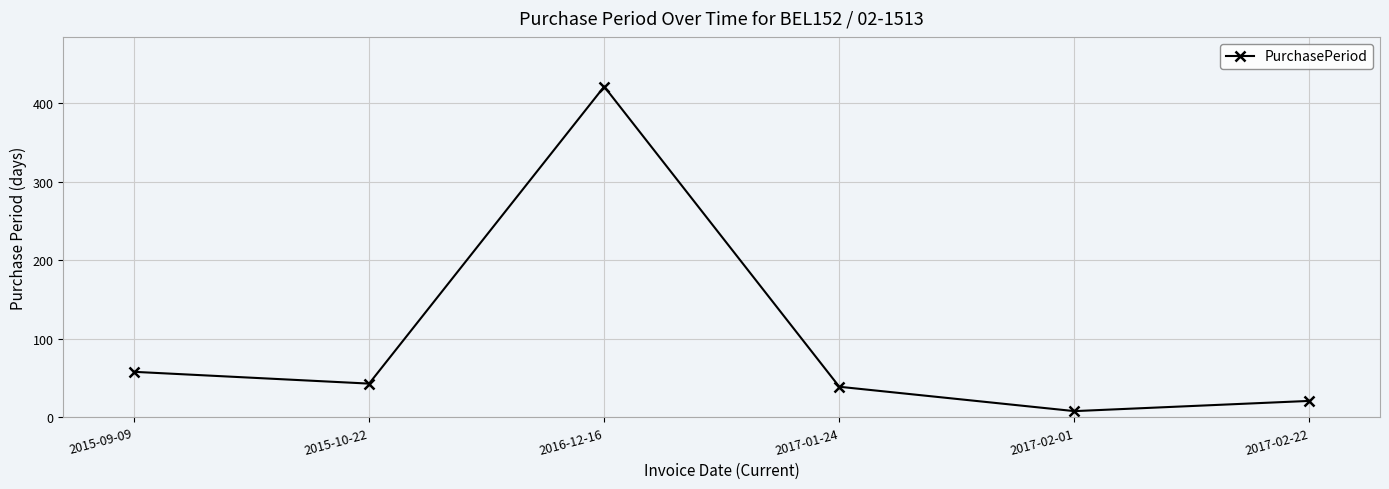

Reading left to right, what are all the values shown in this chart?

58	43	421	39	8	21